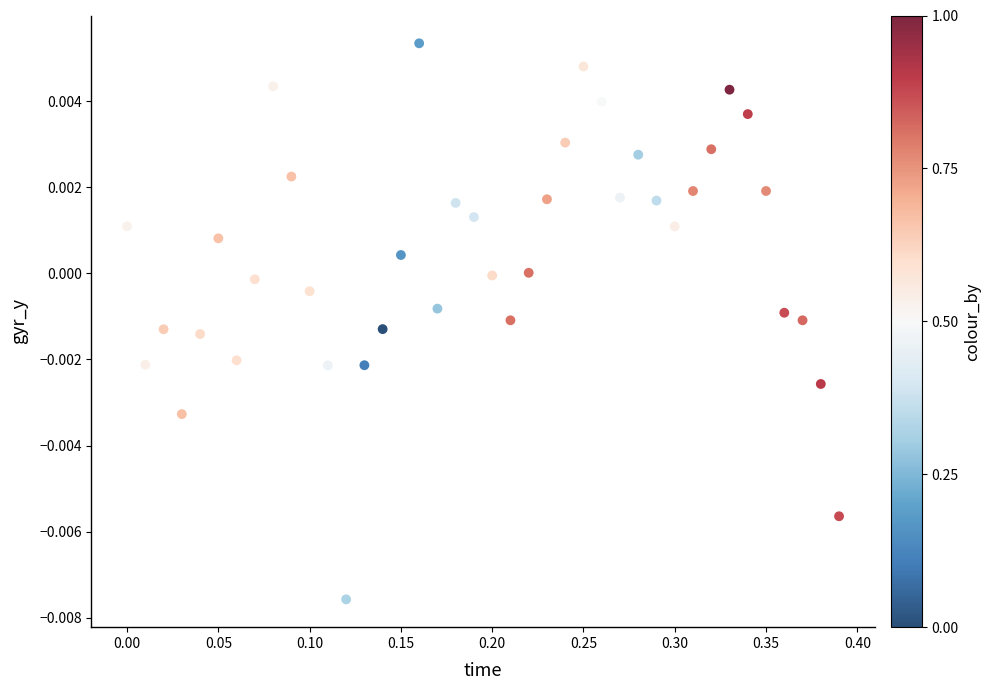

What is the range of X values (max minus min)?

0.4